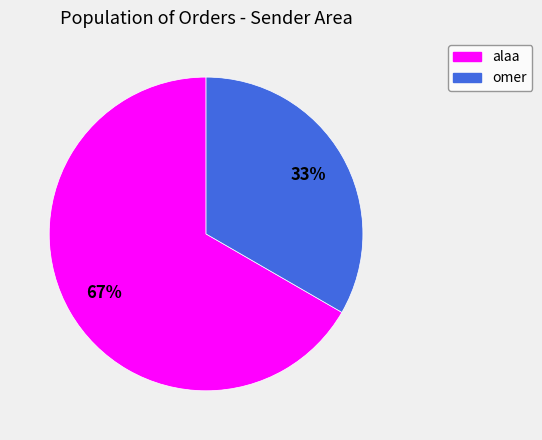

What is the smallest slice in the pie chart?

omer